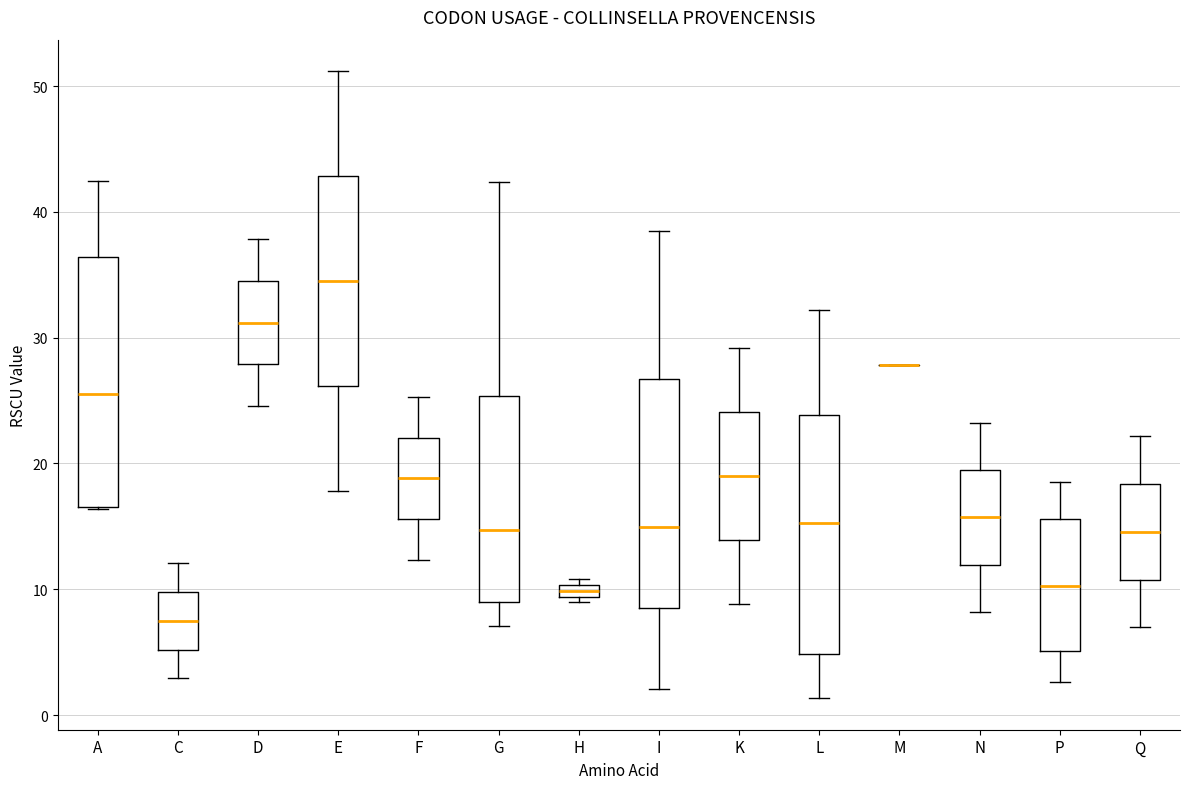

Where is the upper edge of the box for L on the y-axis? The values are not printed on the chart, so give them approximately, as read against the axis.

24